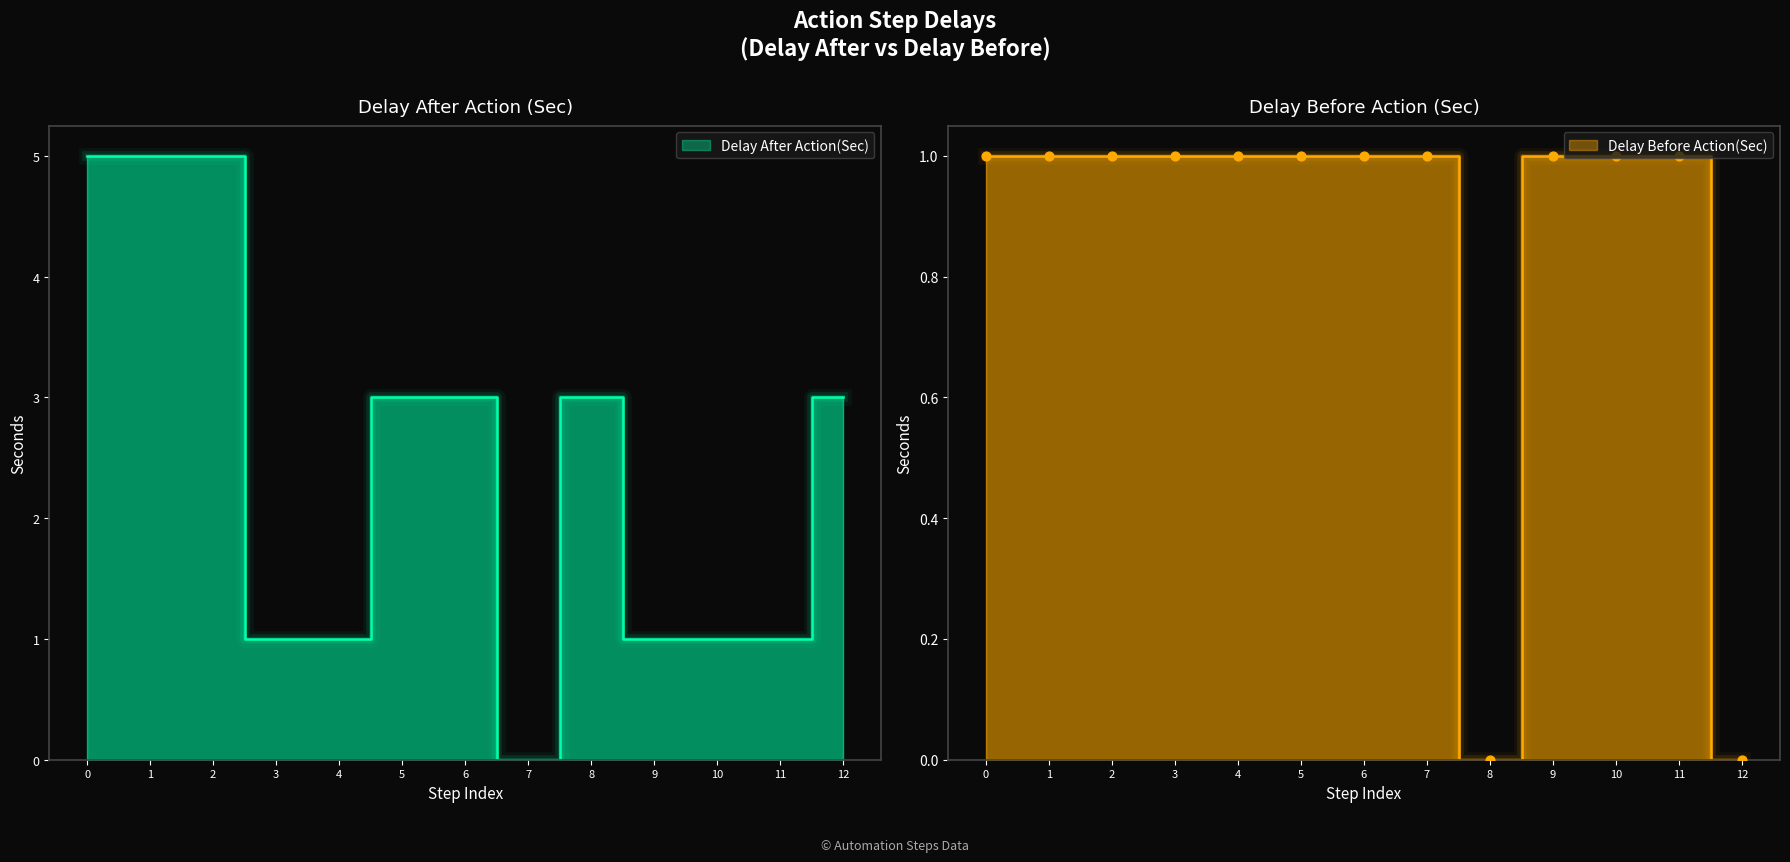

At how many categories does at least one series exceed 3?

3